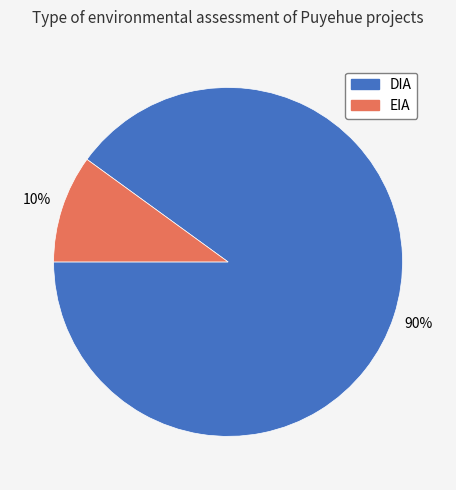

To the nearest percent, what is the average slice percentage?

50%